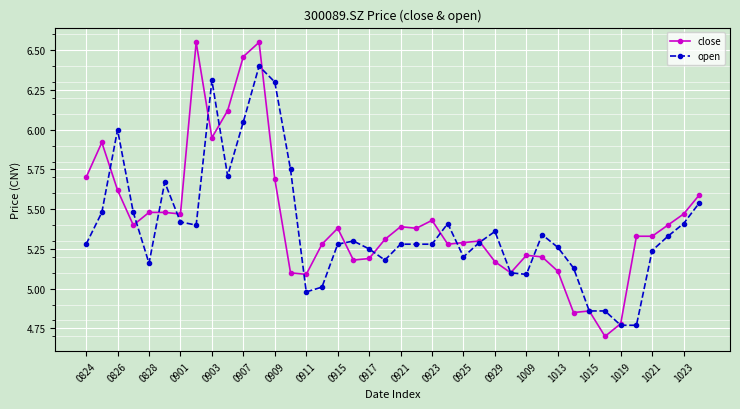

Which series has the largest range (max minus min)?

close